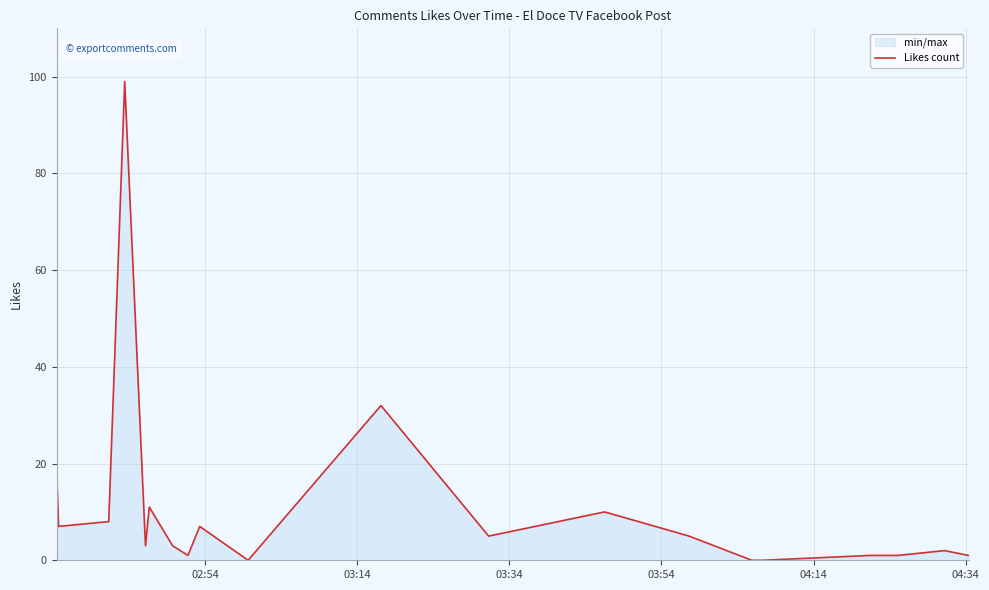

Does the chart display data point markers on the line(s)?

No